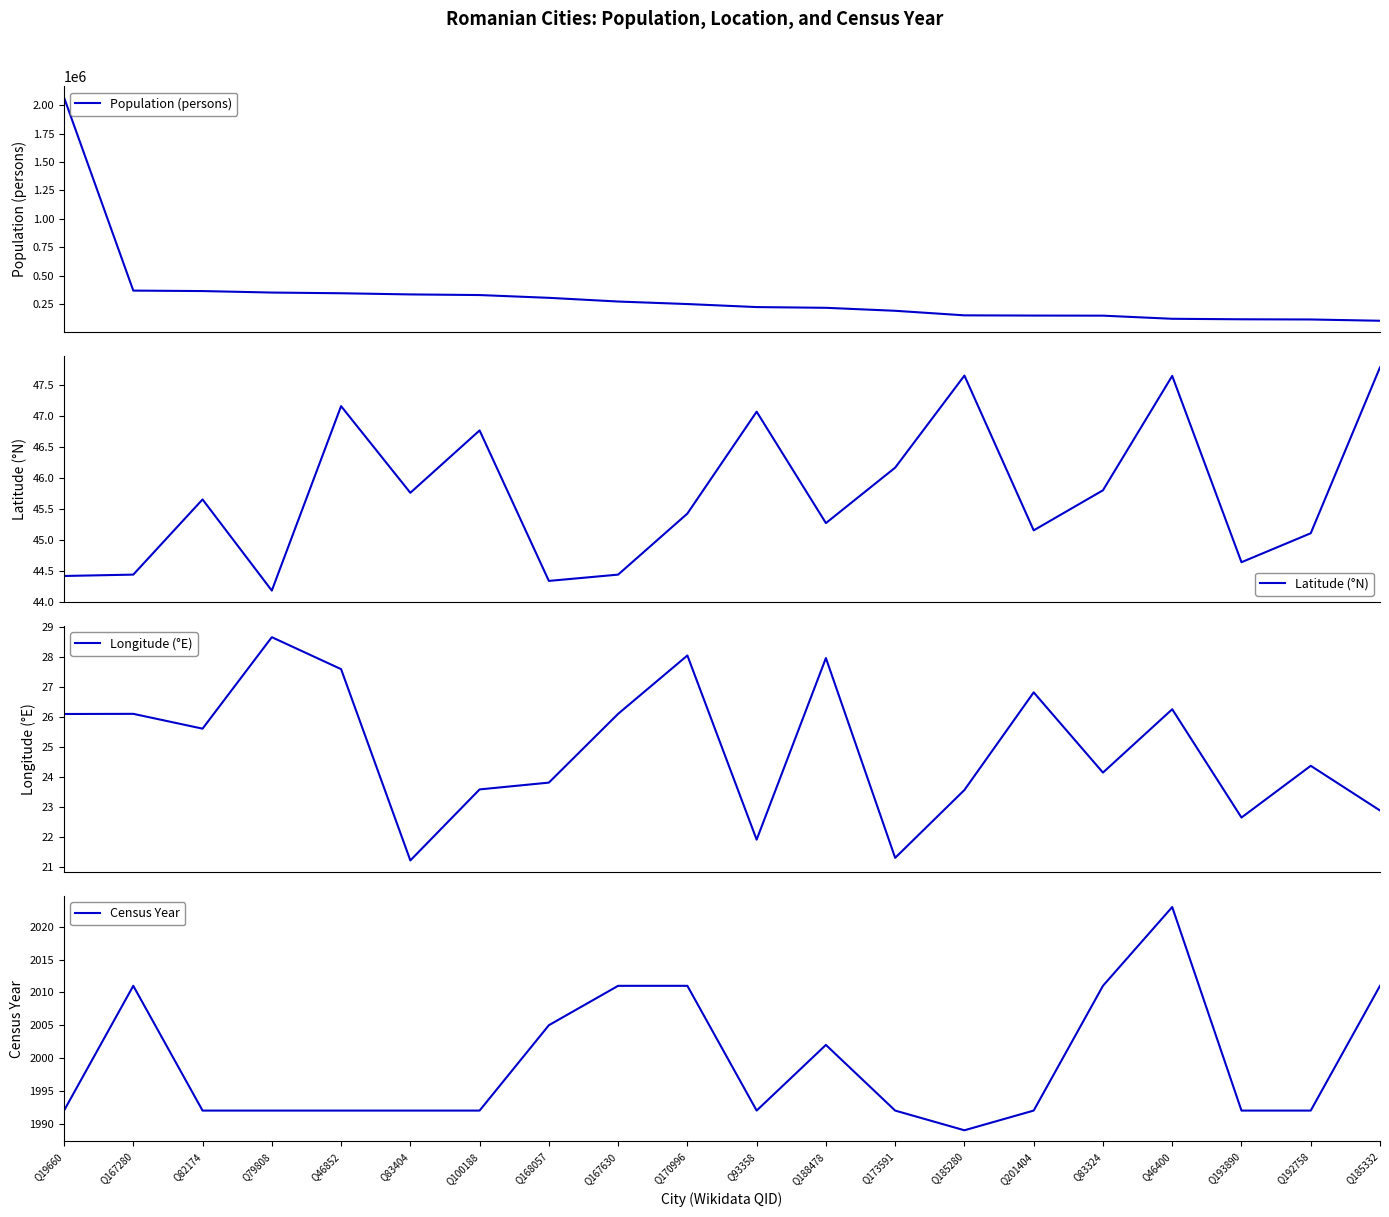

What is the difference between the maximum and minimum values in the Latitude (°N) series?

3.6